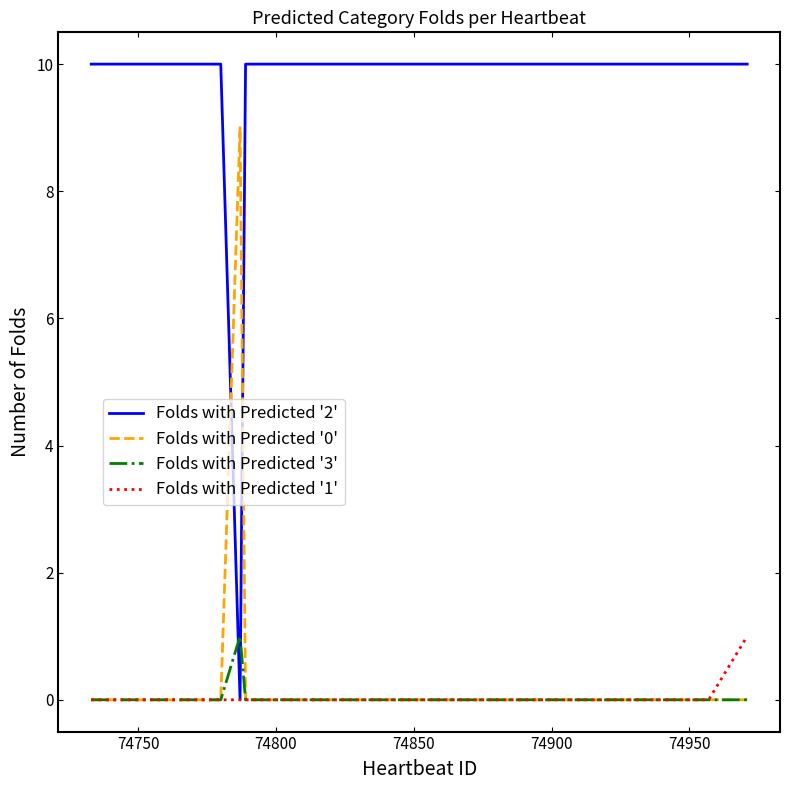

What are all the series names shown in the legend?

Folds with Predicted '2', Folds with Predicted '0', Folds with Predicted '3', Folds with Predicted '1'